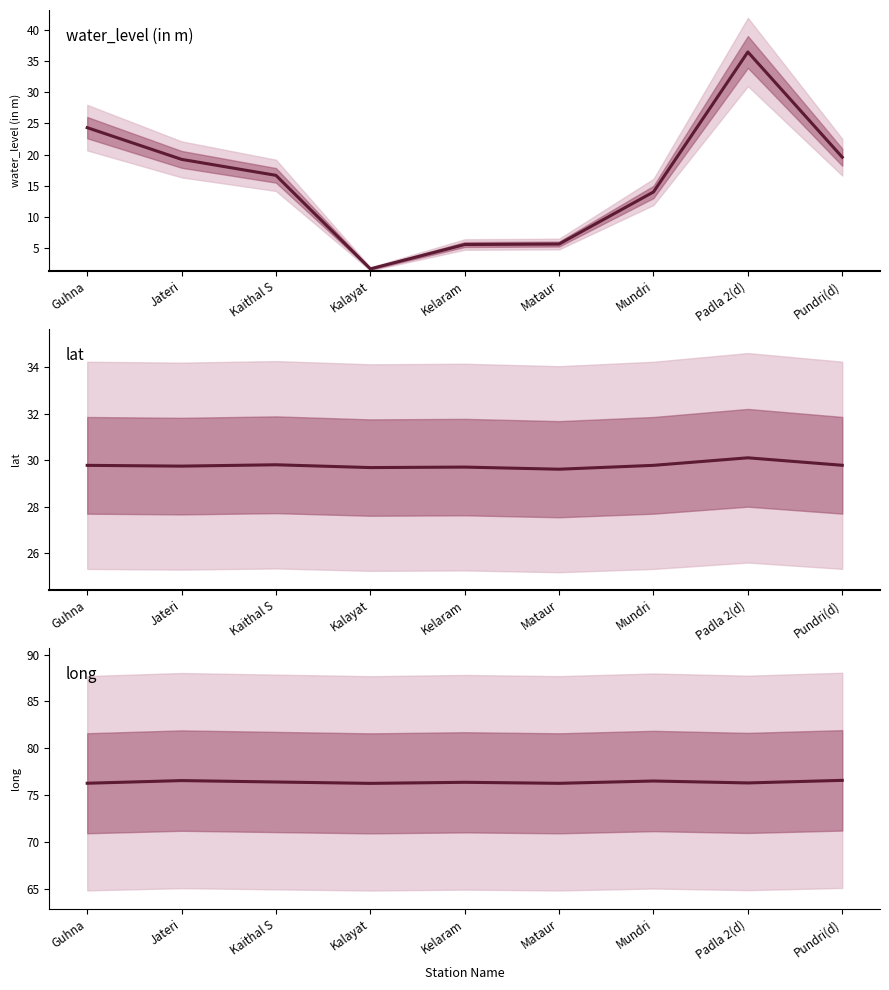

Rank the series by their average value, from highest to lowest.

long, lat, water_level (in m)